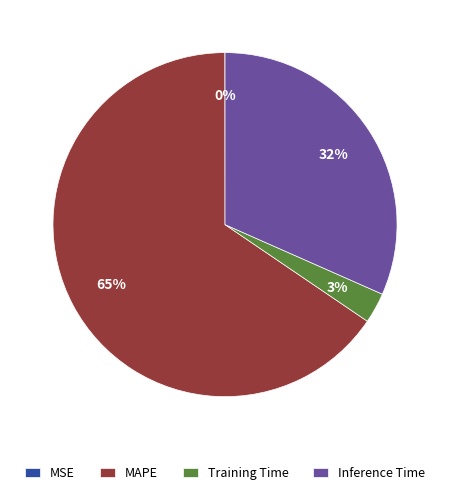

To the nearest percent, what is the difference between the largest and smallest slice percentages?

65%